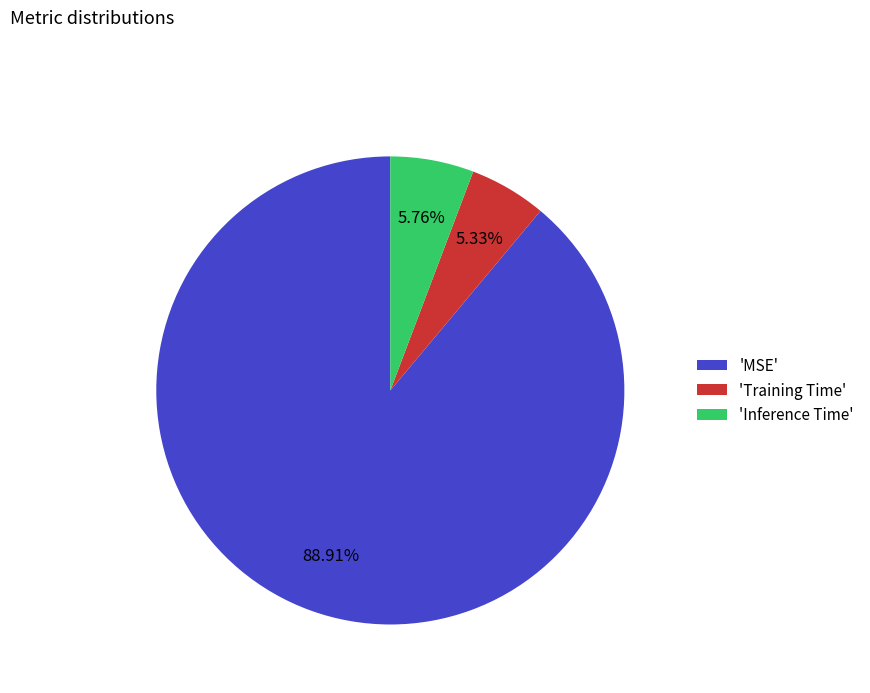

How many segments does this pie chart have?

3